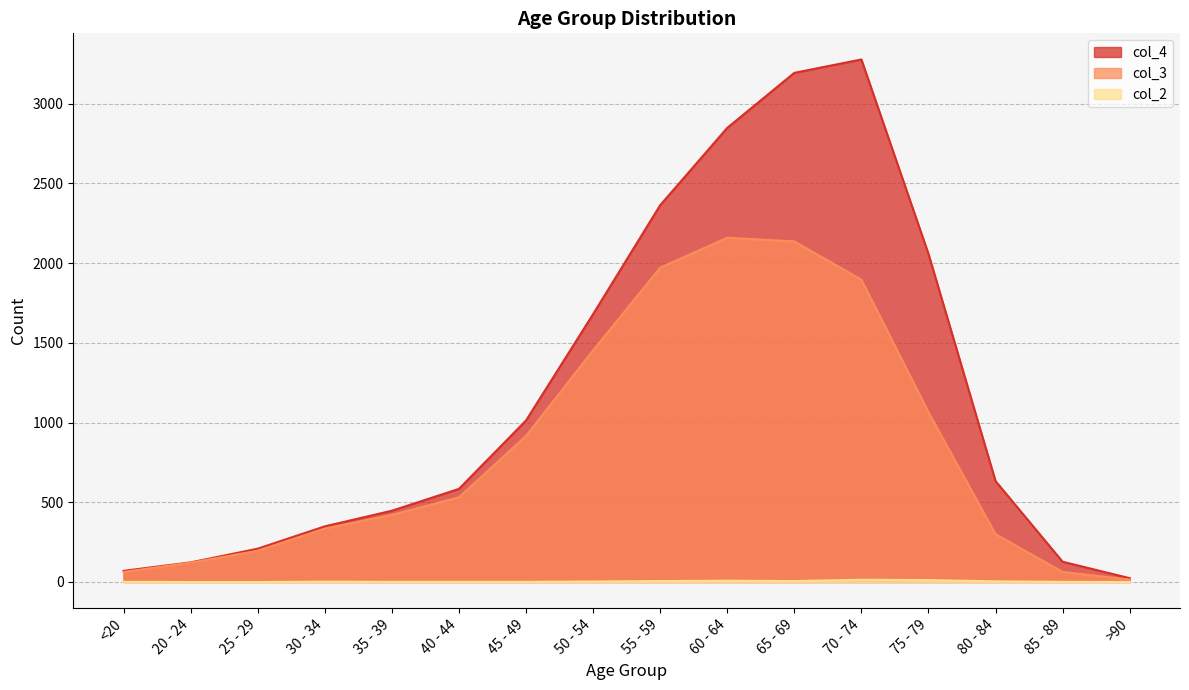

Rank the series by their average value, from lowest to highest.

col_2, col_3, col_4